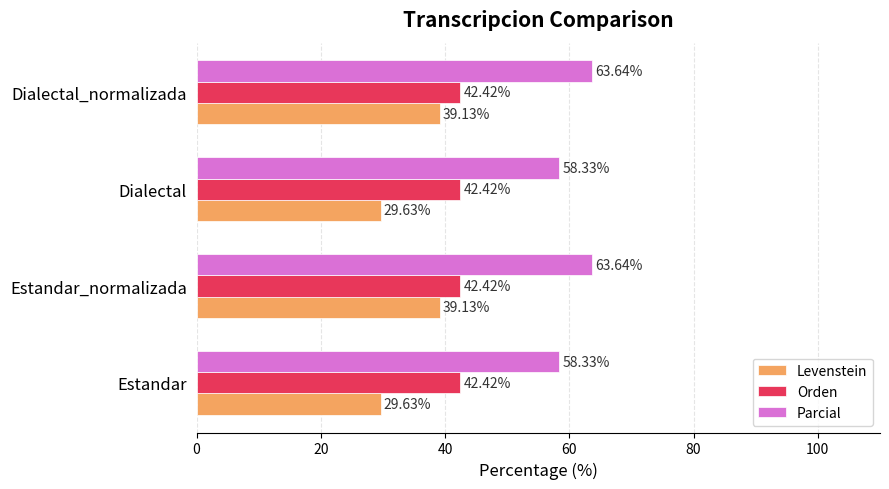

What is the sum of the Parcial values at Dialectal and Estandar?

116.7